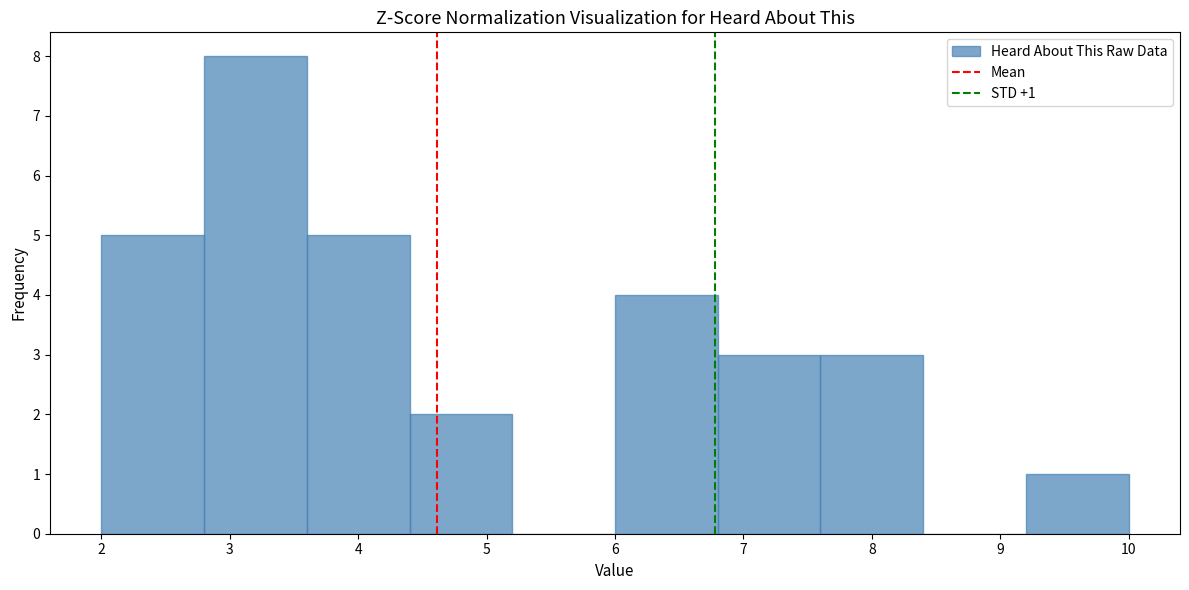

Which range on the x-axis has the tallest bar?

2.8 to 3.6